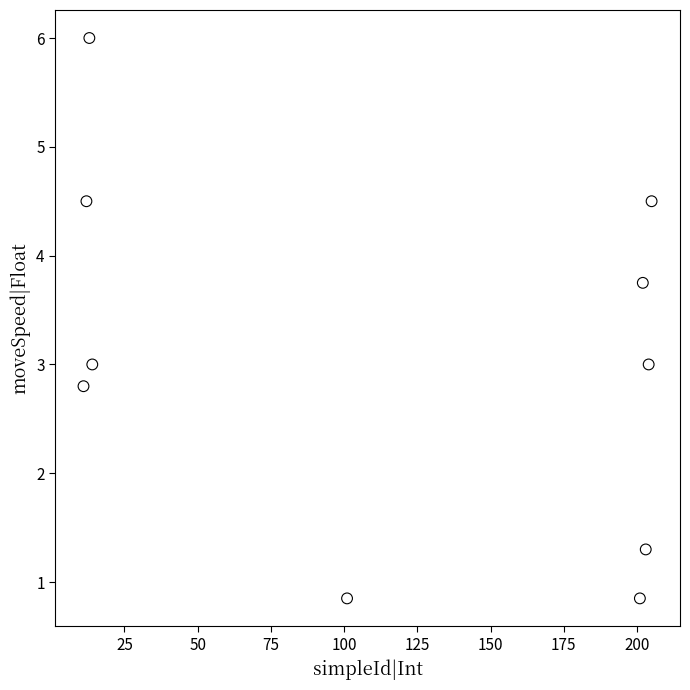

What is the average Y value?

3.1